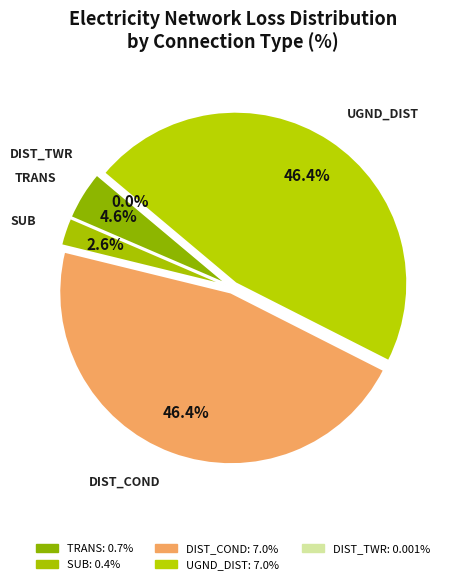

To the nearest percent, what is the average slice percentage?

20%